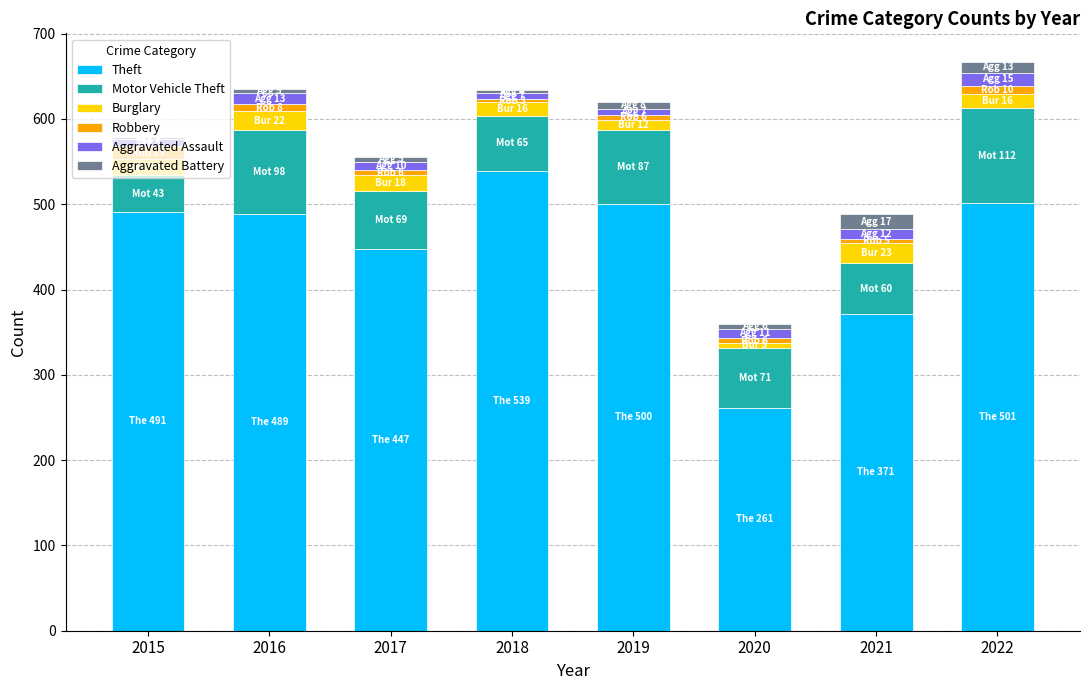

What is the highest value of the Theft series?

539